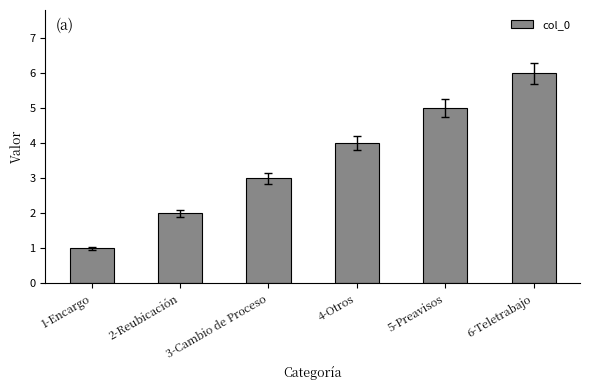

True or false: the data shows 5 at 5-Preavisos.

True